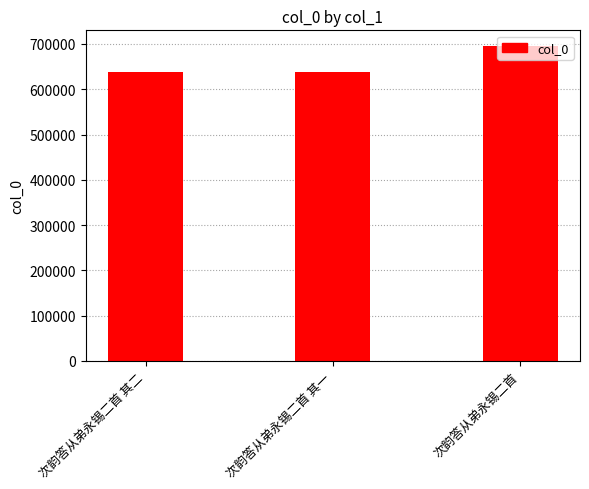

True or false: the data shows 695303 at 次韵答从弟永锡二首.

True